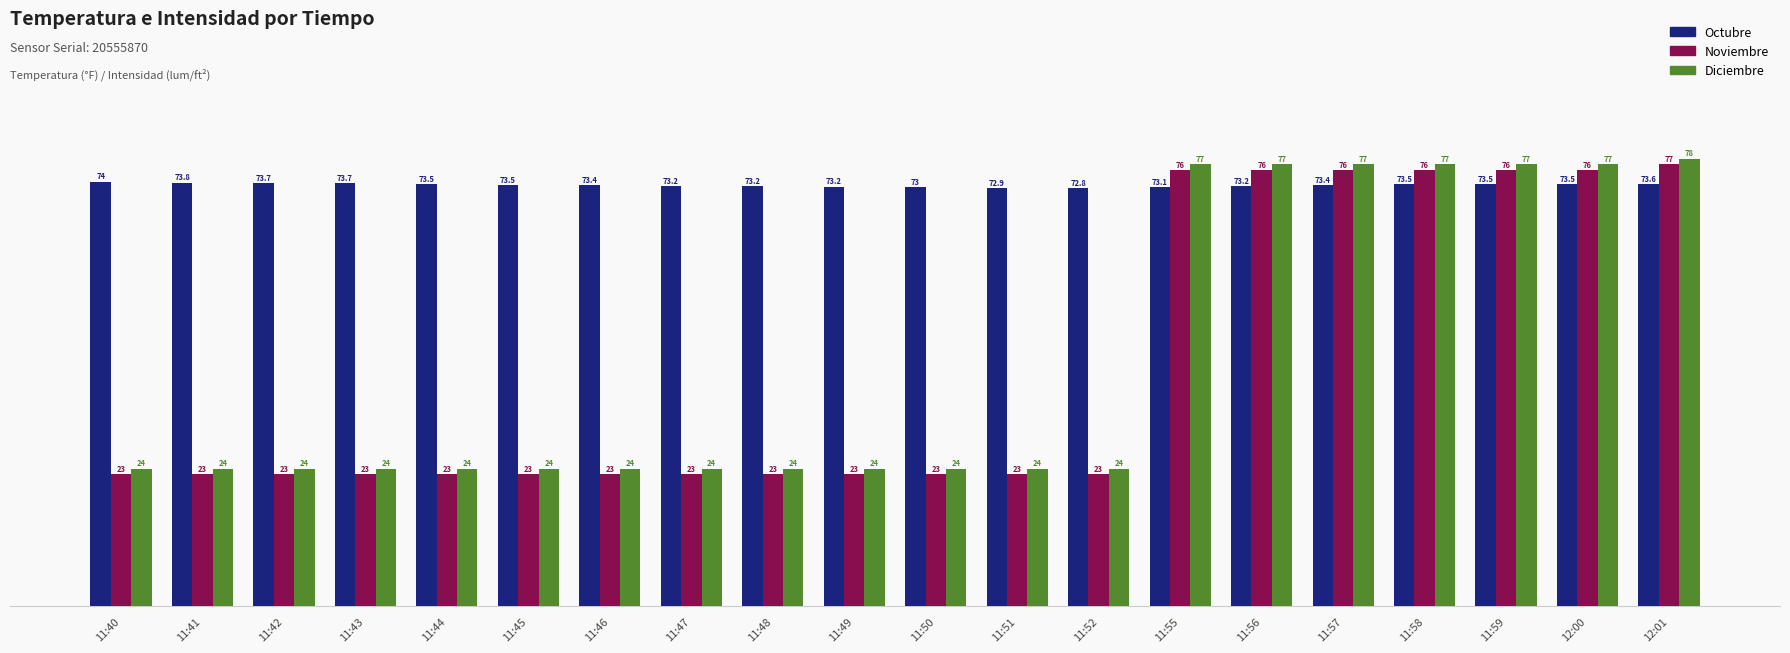

What is the value of the Octubre bar at the 12th from the left?

72.9